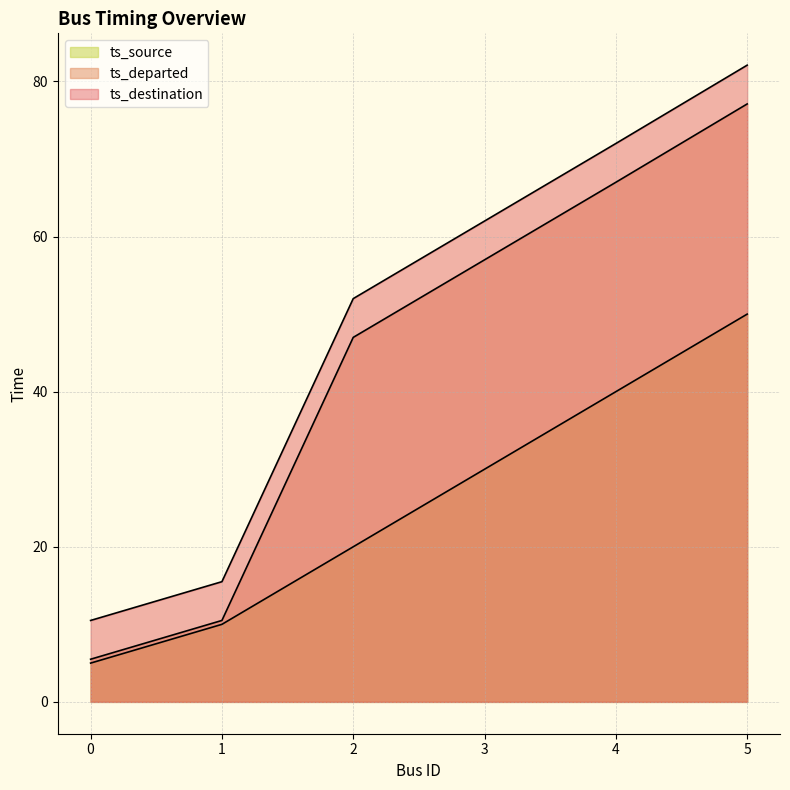

True or false: ts_destination has more than 1 interior local peaks.

False